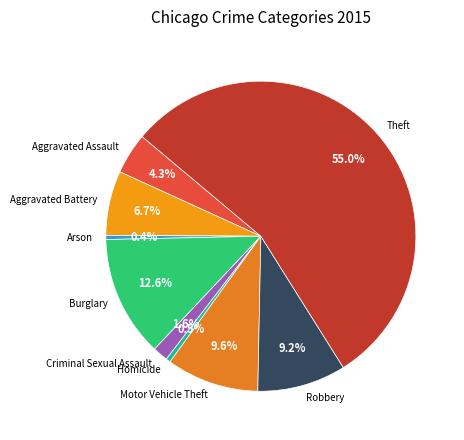

True or false: Aggravated Assault accounts for 4% of the total.

True